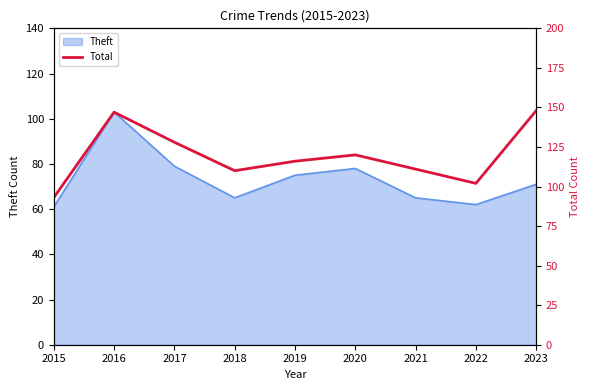

What is the greatest value displayed?

148